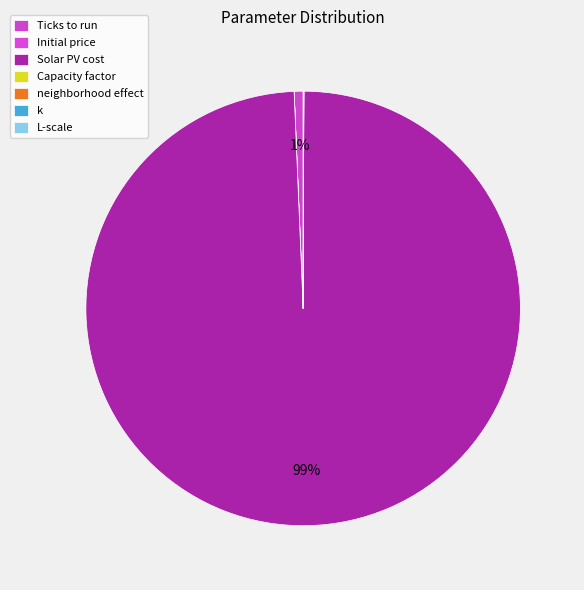

How many slices are in this pie chart?

7